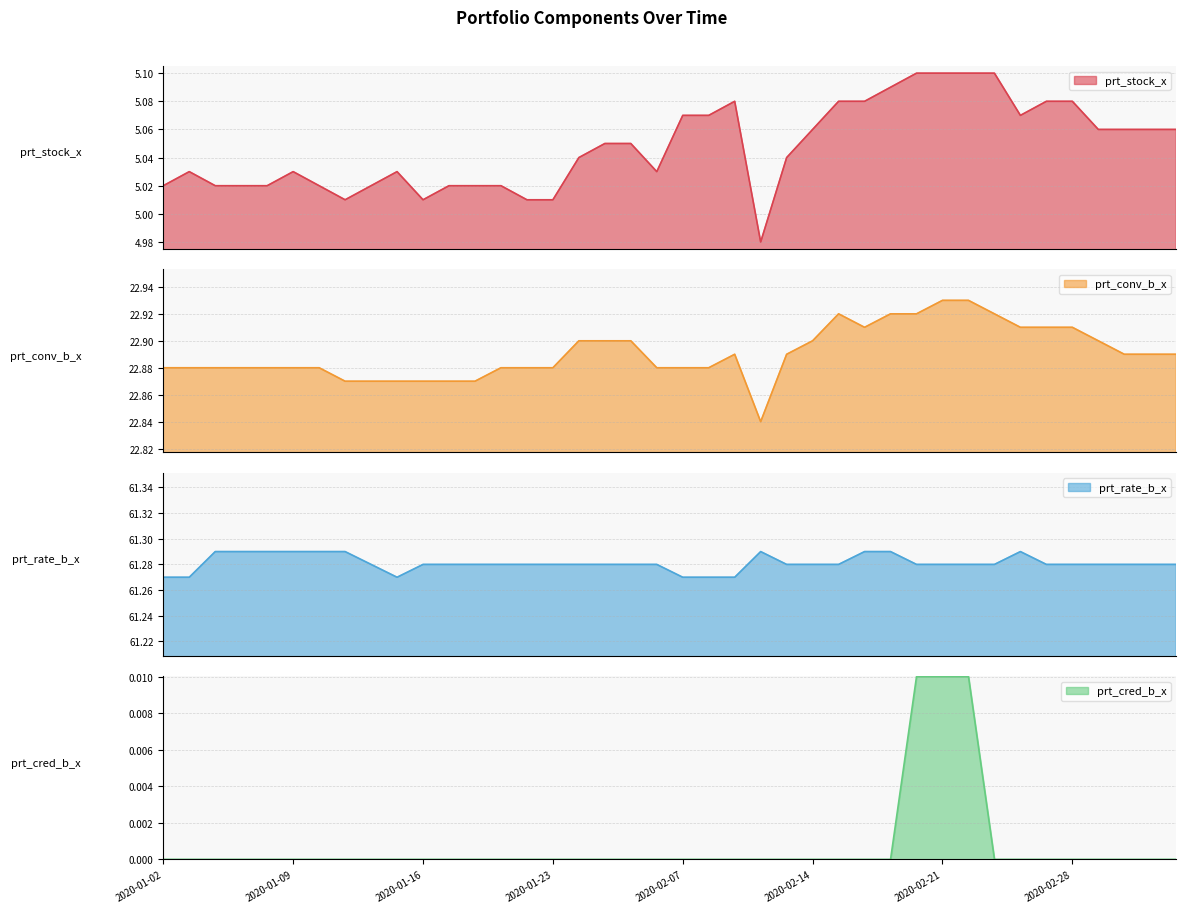

Read the prt_stock_x value at 2020-02-07.

5.1